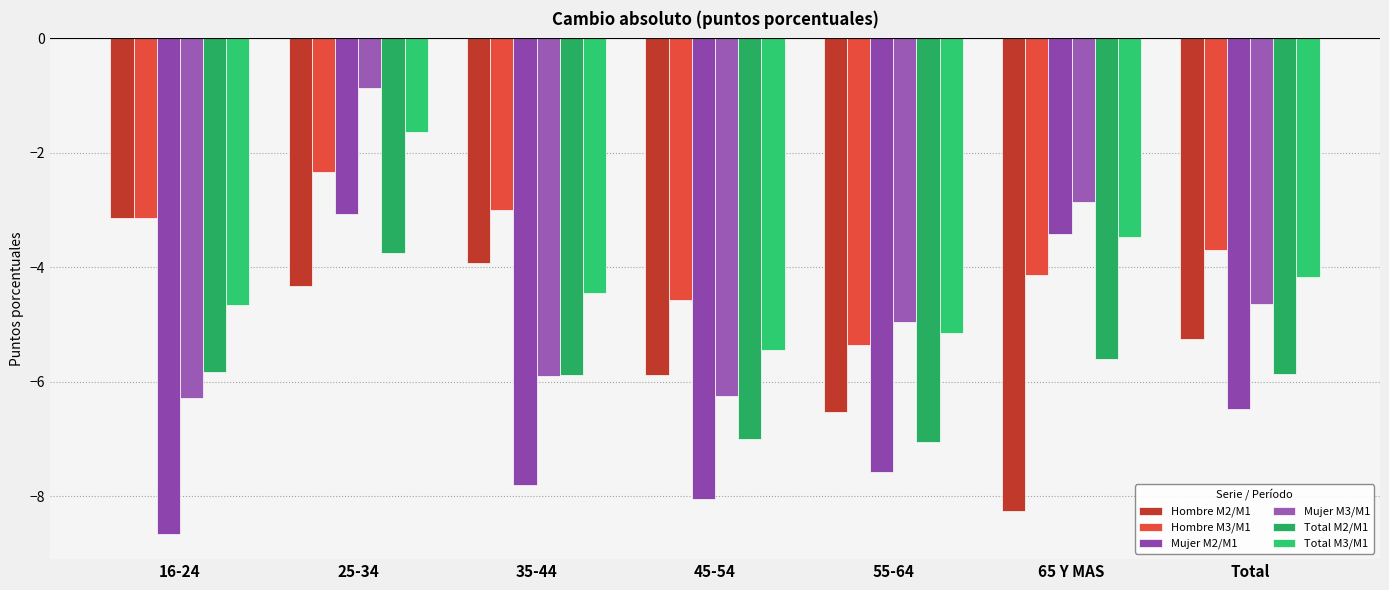

Is it true that Total M3/M1 equals -5.7 at 65 Y MAS?

False